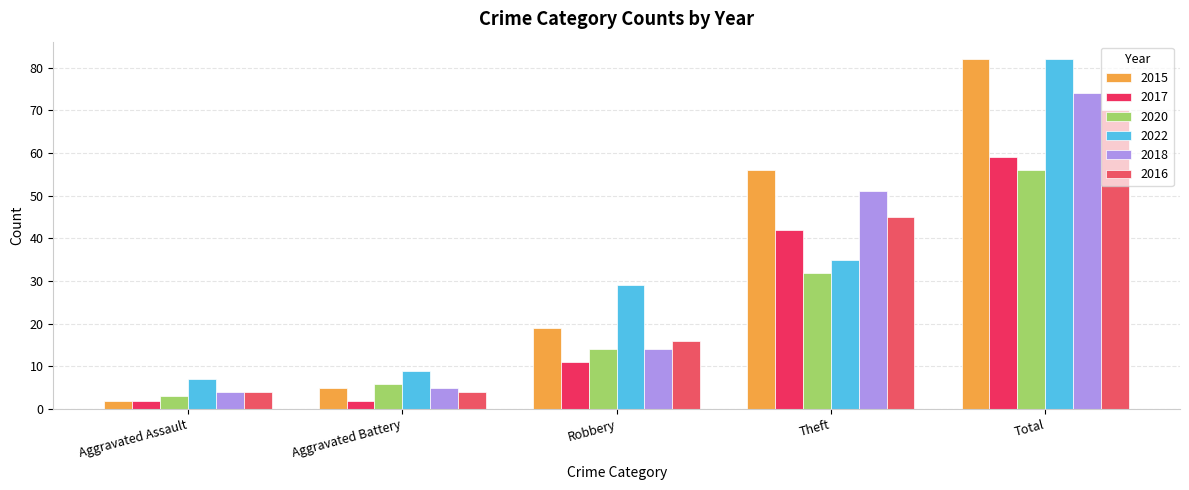

What is the total value across all series at Aggravated Assault?

22